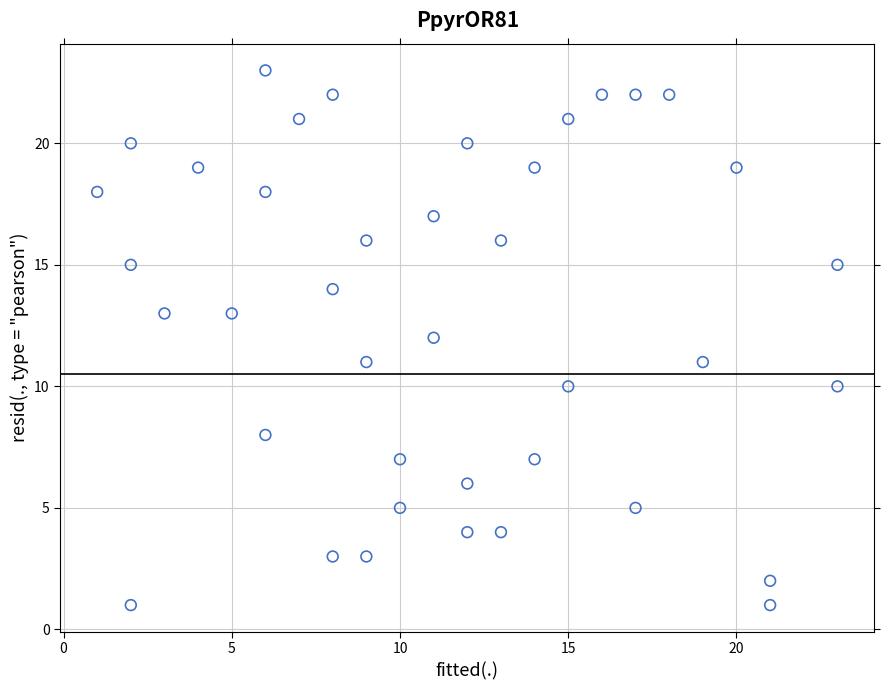

What is the range of X values (max minus min)?

22